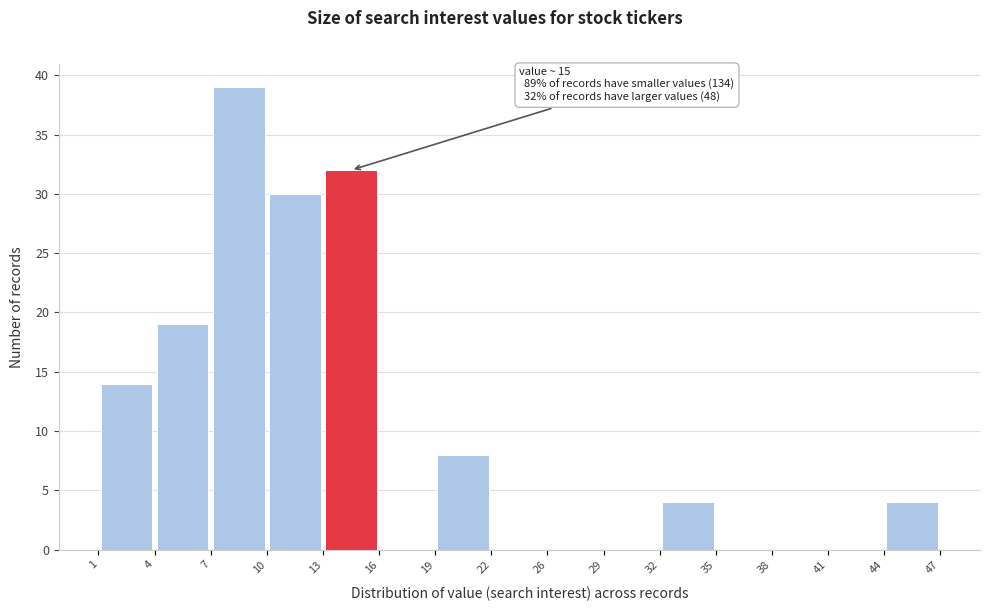

Over which range of the x-axis is the bar tallest?

7 to 10